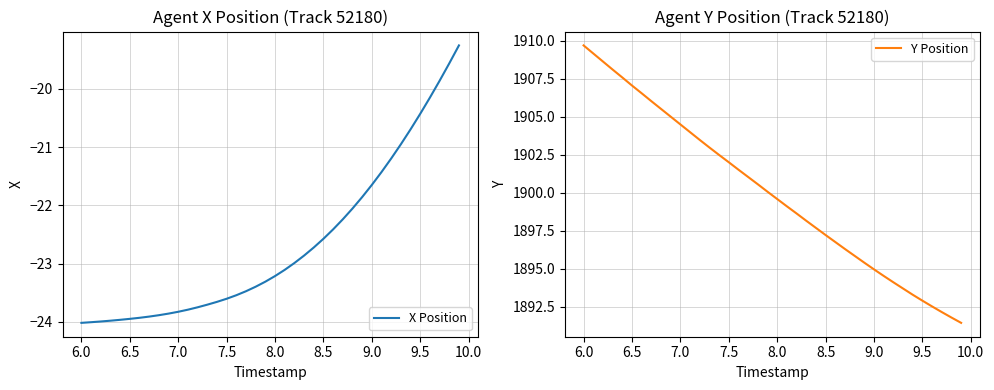

At which label does Y Position first exceed 1900?

6.0